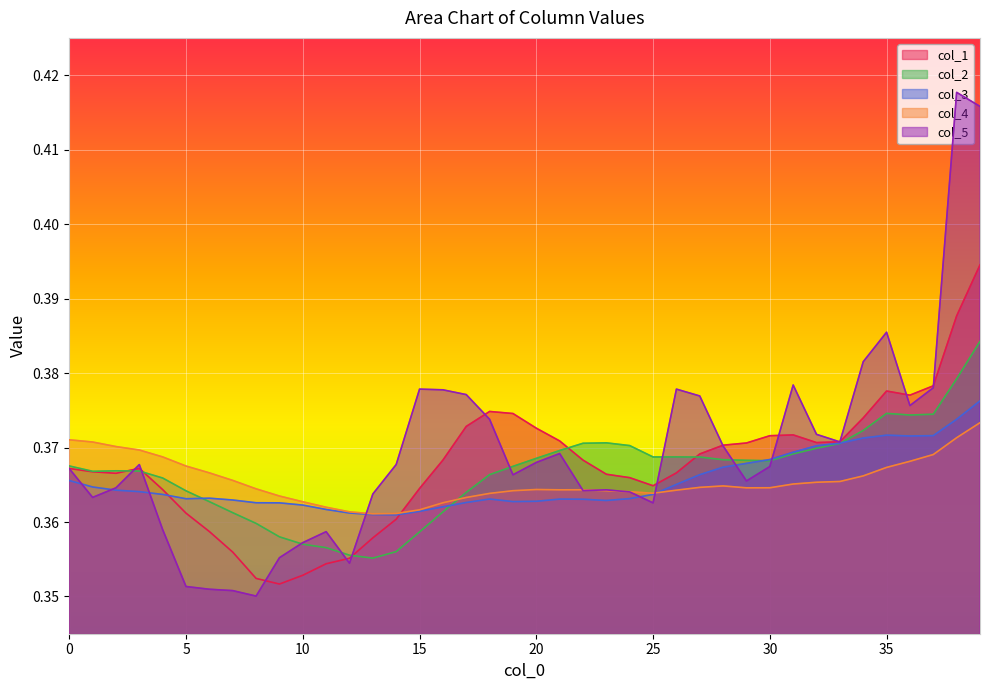

Which series has the largest total across all categories?

col_5